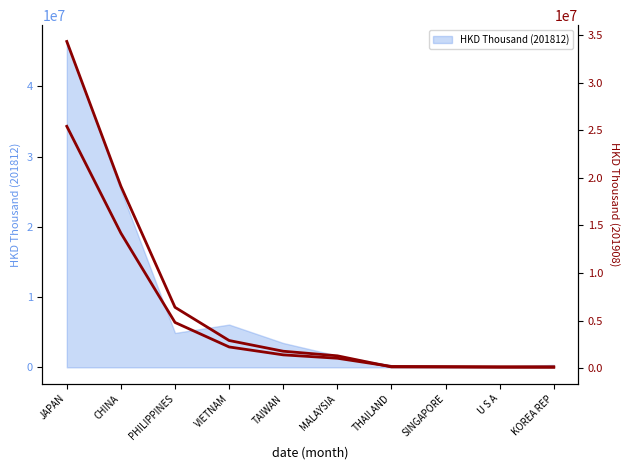

Is it true that the value at JAPAN is 34327307.4?

True